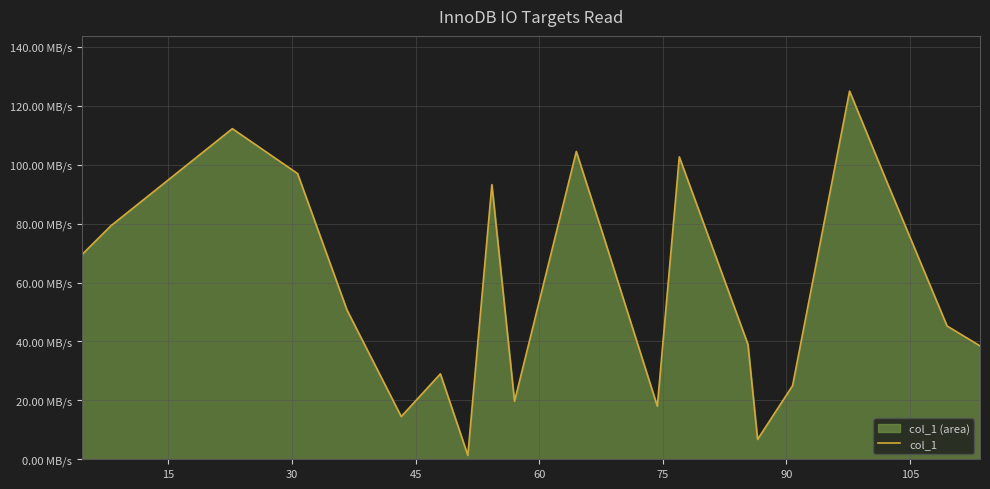

How many points are lower than both their immediate neighbors (excluding endpoints)?

5